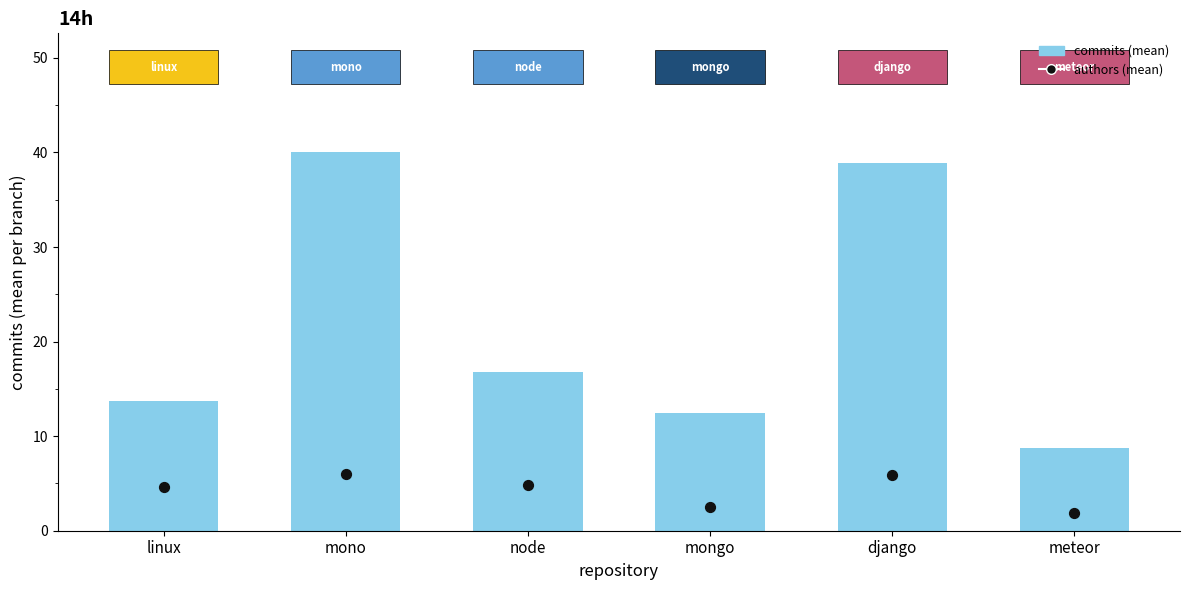

Which series has the largest total across all categories?

commits (mean)